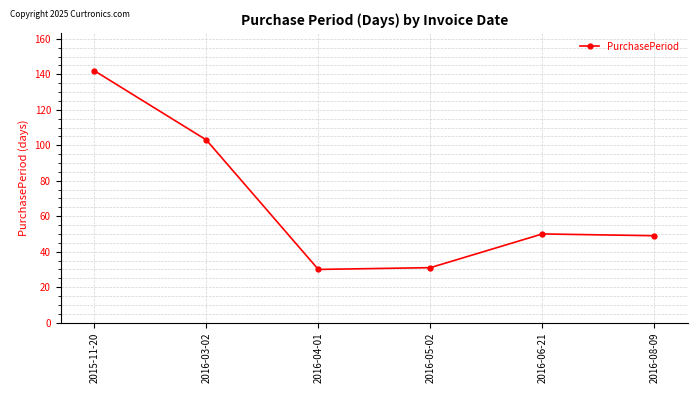

How many data points are less than 50?

3